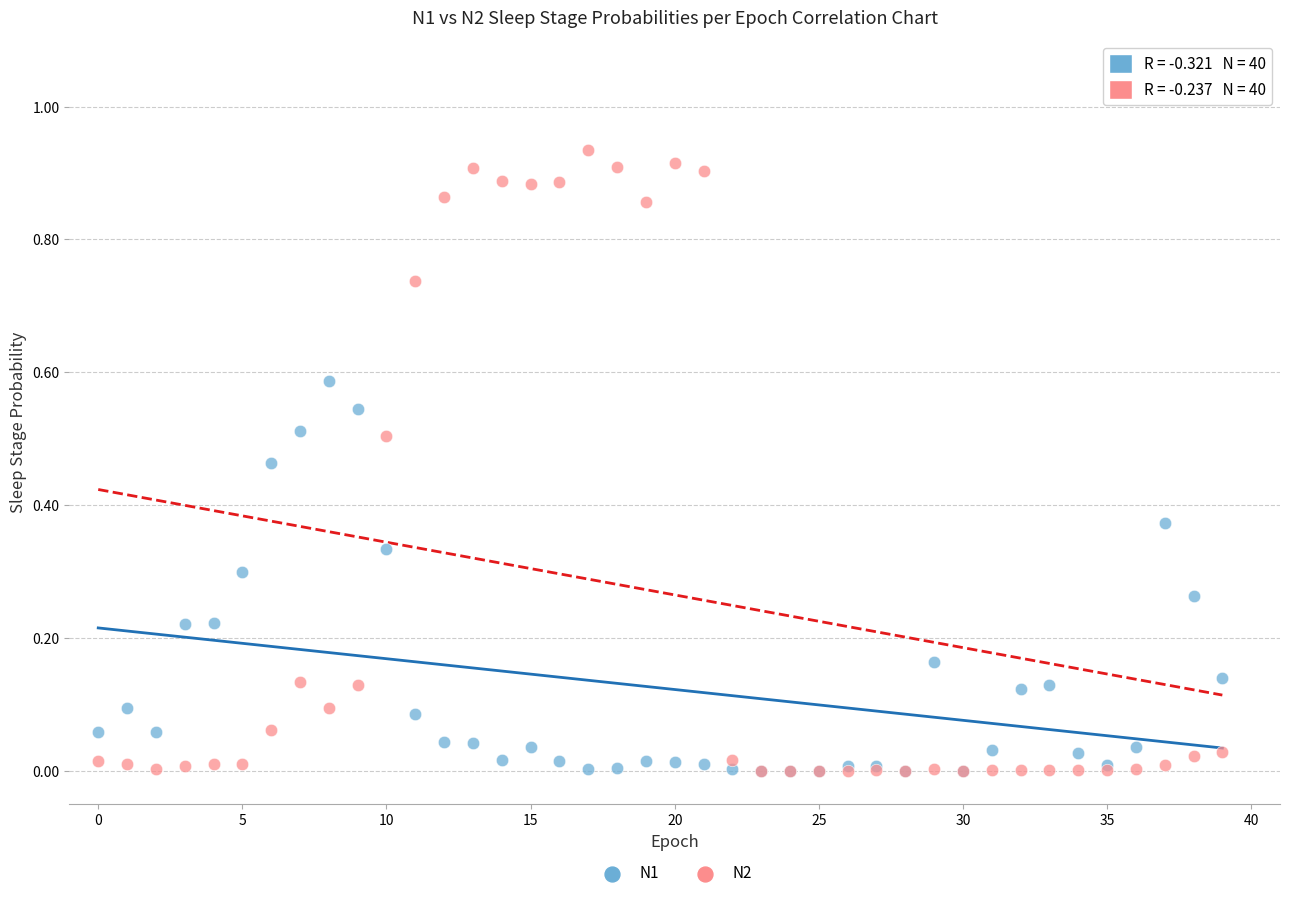

Which series has the largest Y range (max minus min)?

N2